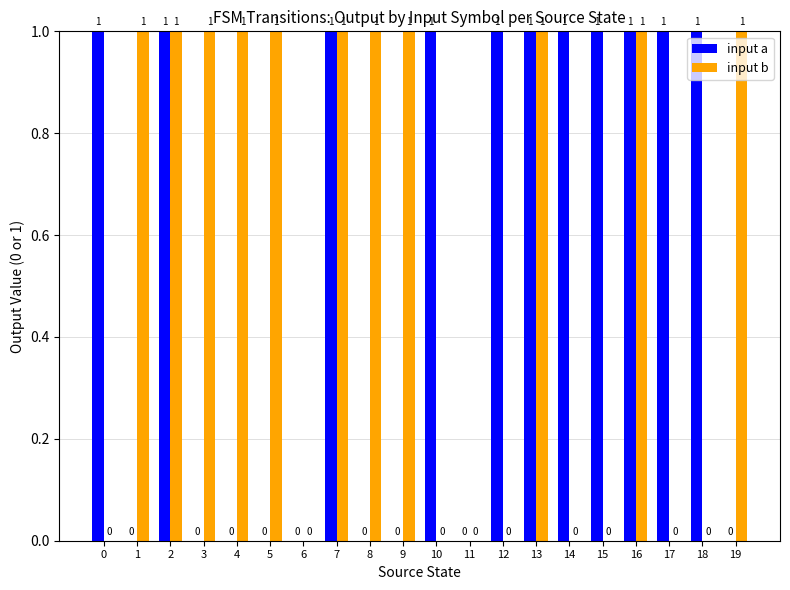

How many input b values are between 0 and 1?

20